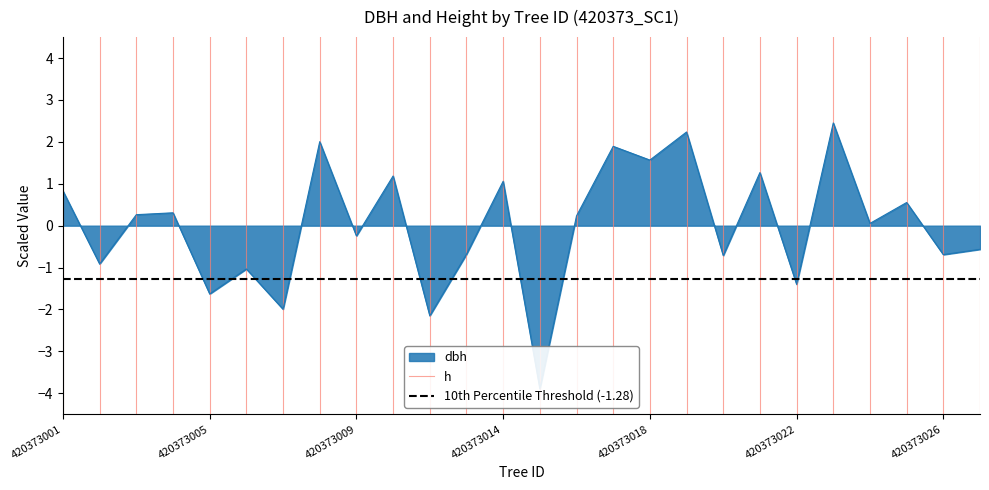

Which series has the widest spread of values?

h